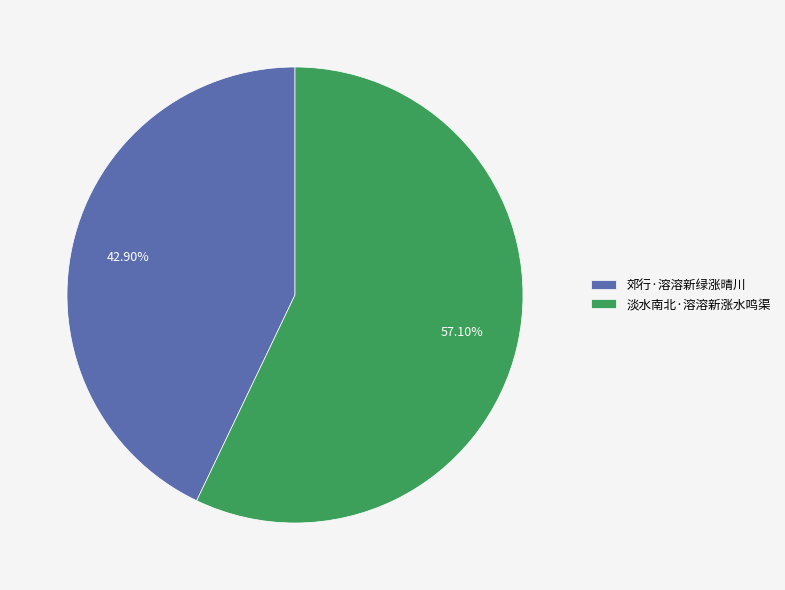

Is 淡水南北·溶溶新涨水鸣渠 the majority of the pie?

Yes